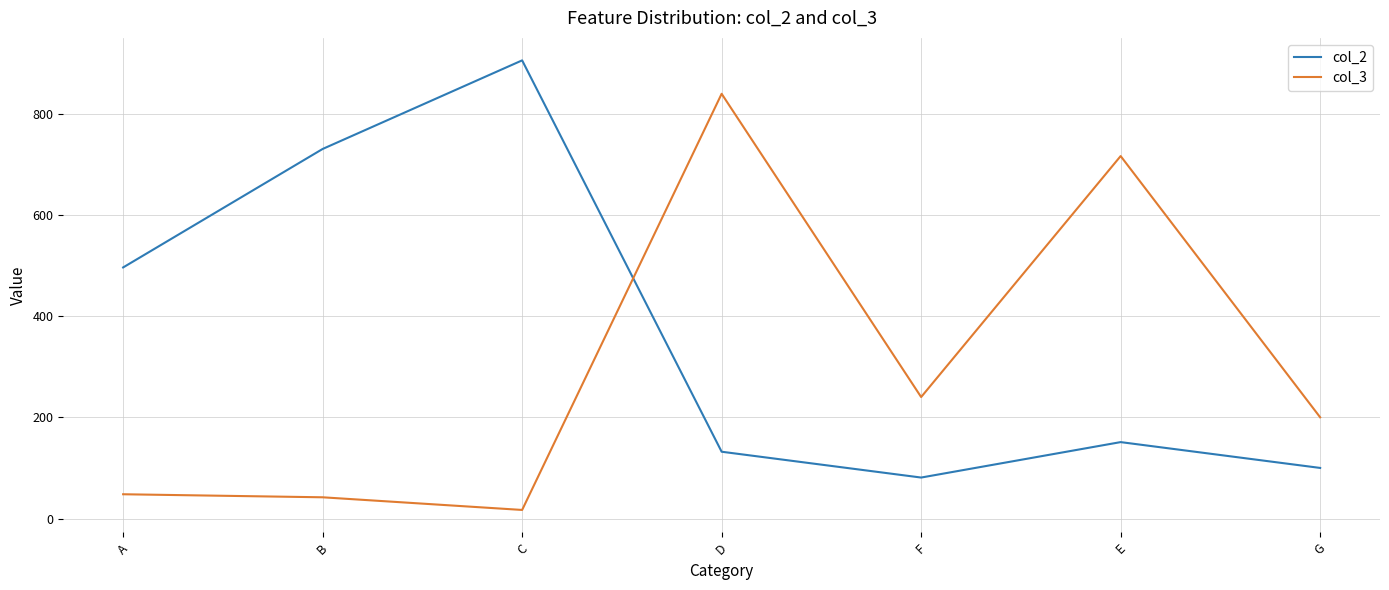

True or false: col_3 has a value of 48 at A.

True